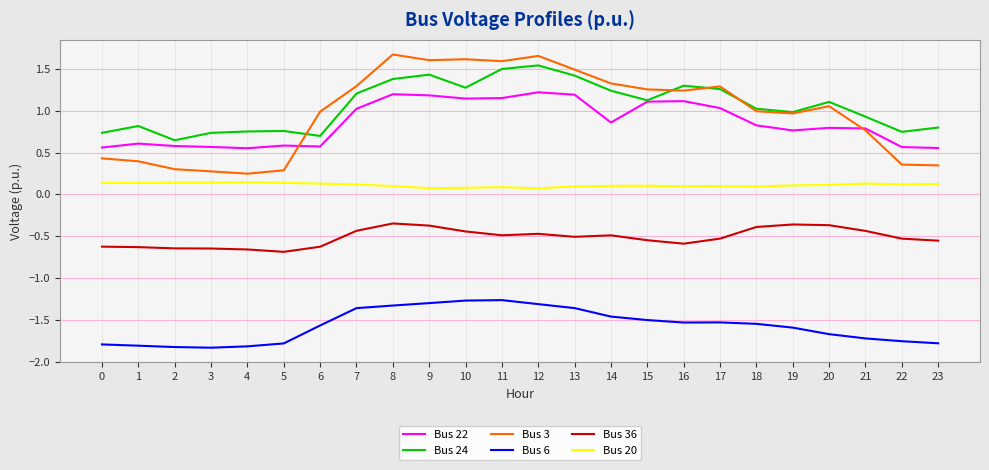

The Bus 6 series shows -1.3 at 12. True or false?

True